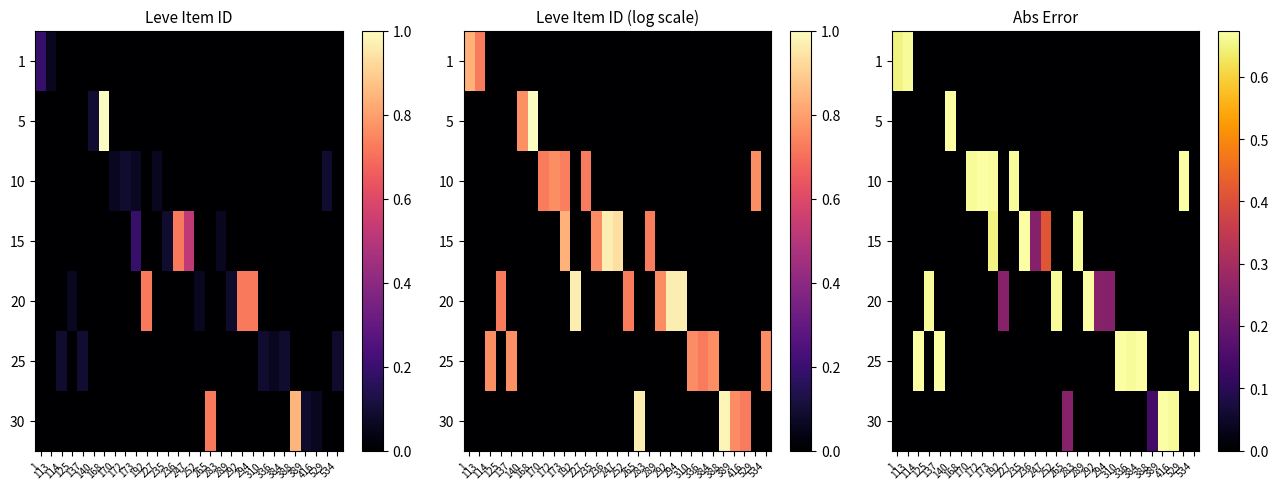

The 20 series shows 0.3 at 140. True or false?

False